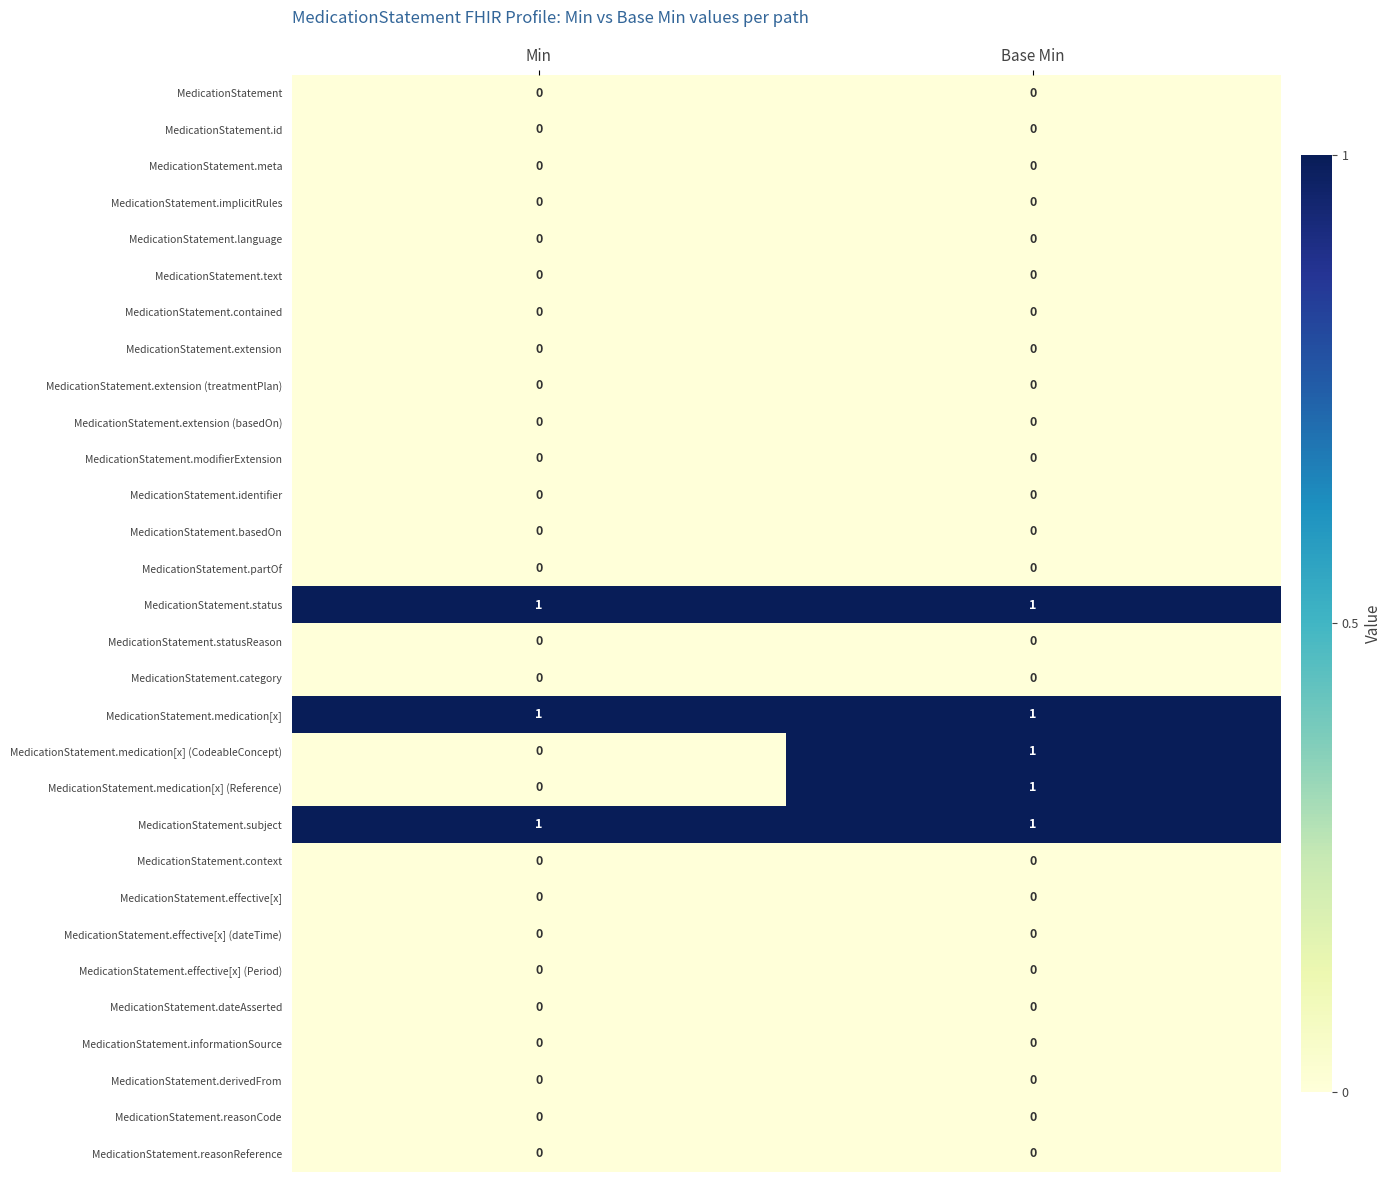

What is the total value across all series at Min?

3